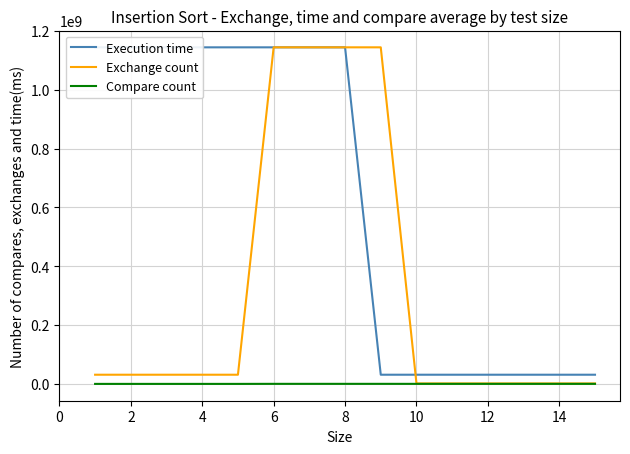

Which series has the widest spread of values?

Exchange count